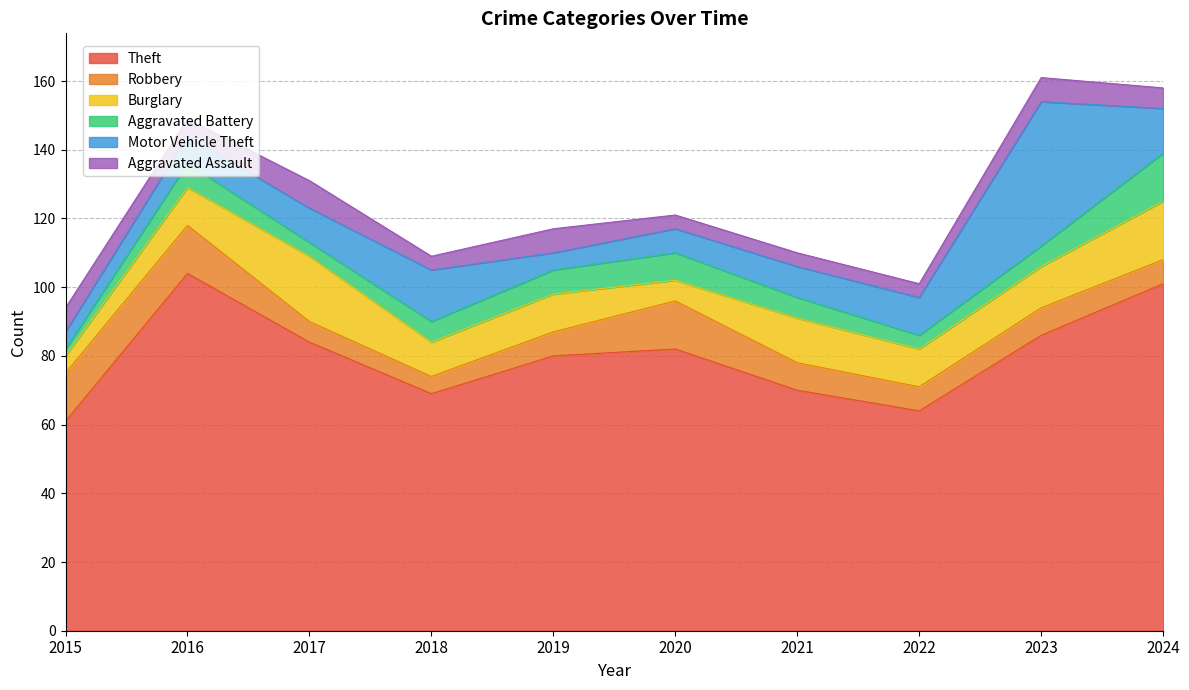

Which series has the widest spread of values?

Theft